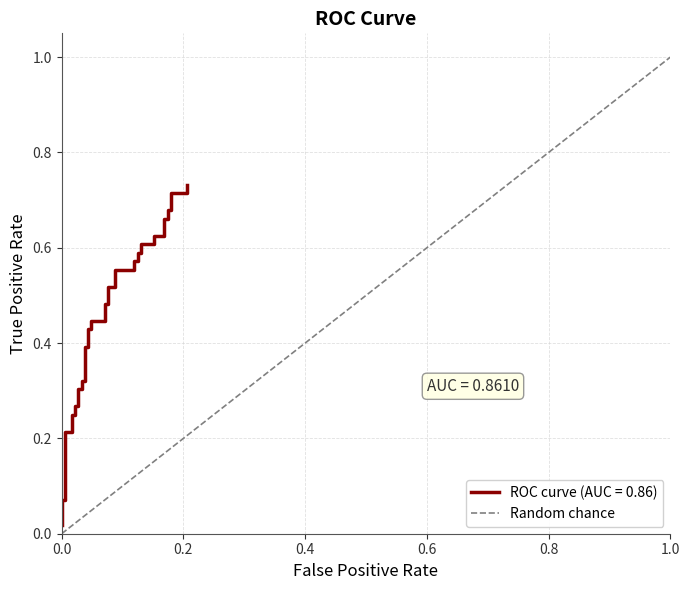

Rank the categories by value from highest to lowest.

1.0, 0.0